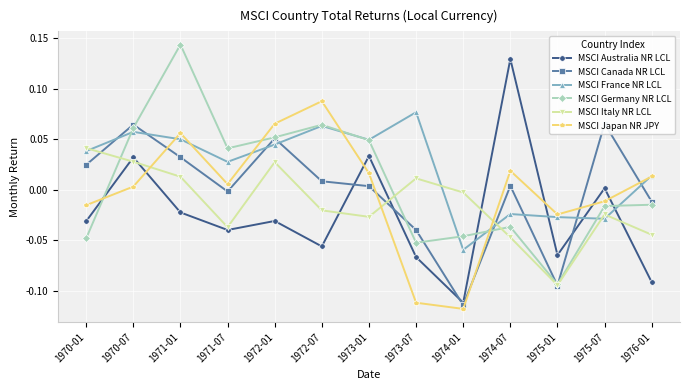

The value of MSCI Australia NR LCL at 1973-07 is -0.1. True or false?

True